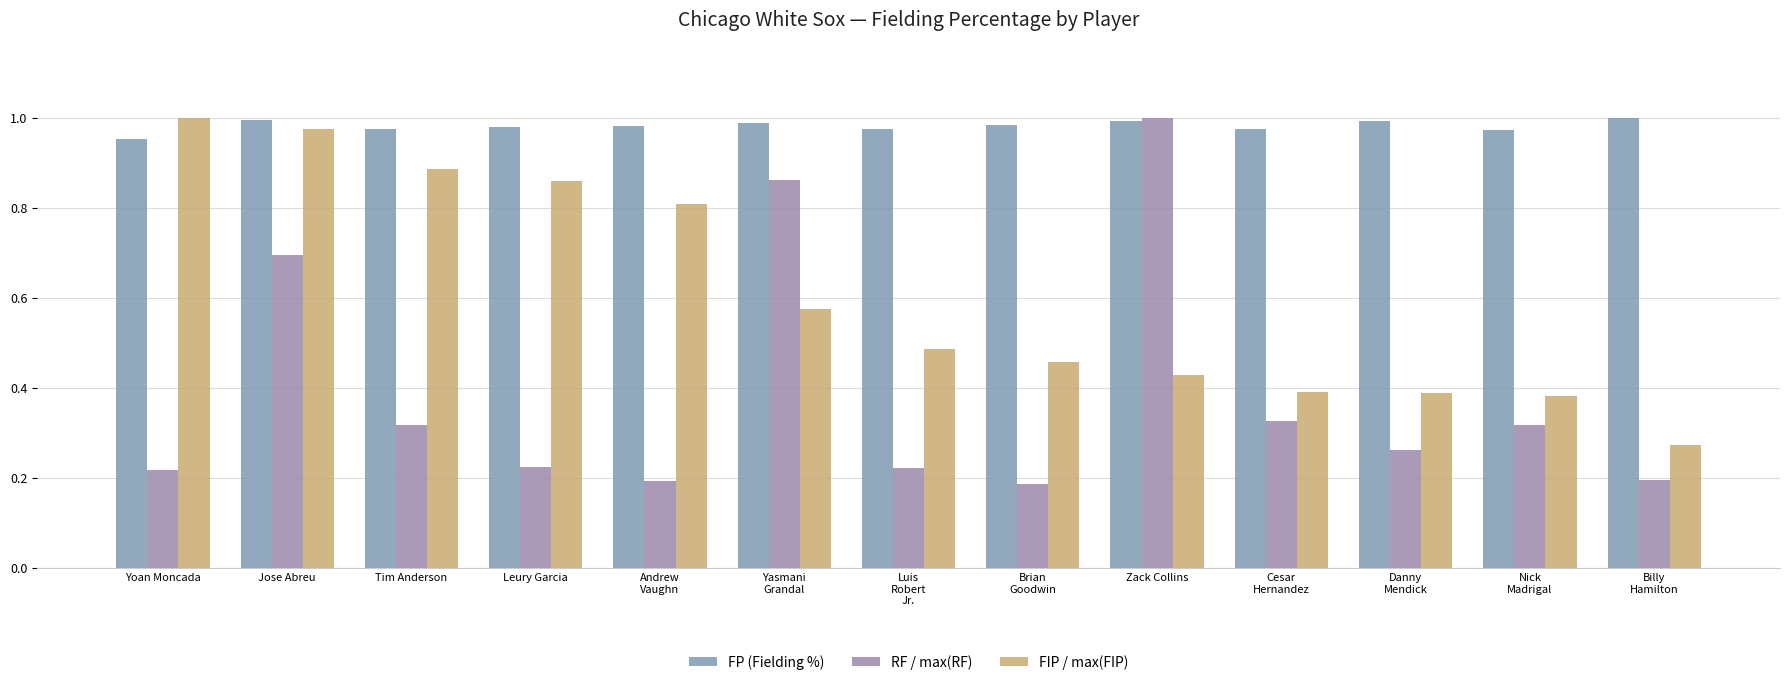

How many groups of bars are there?

13